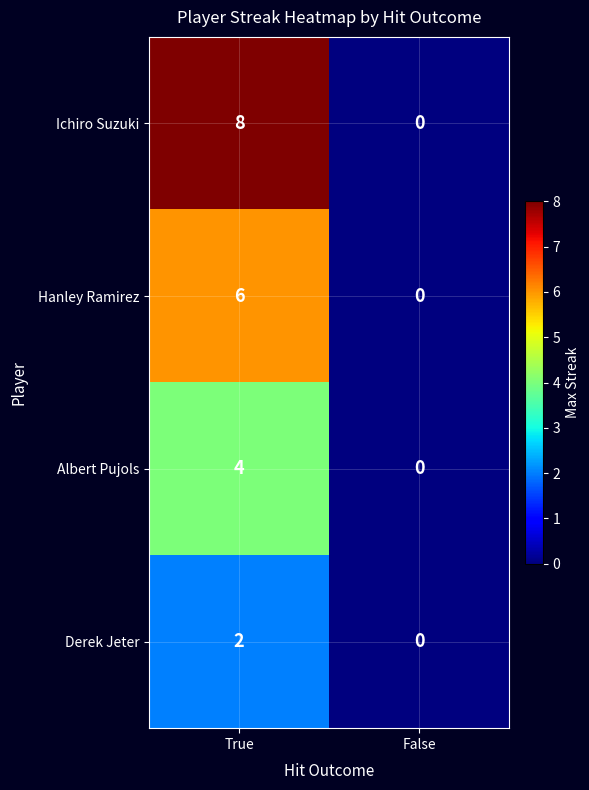

Reading right to left, transcribe all the data shown in this chart.

Ichiro Suzuki: False=0	True=8
Hanley Ramirez: False=0	True=6
Albert Pujols: False=0	True=4
Derek Jeter: False=0	True=2